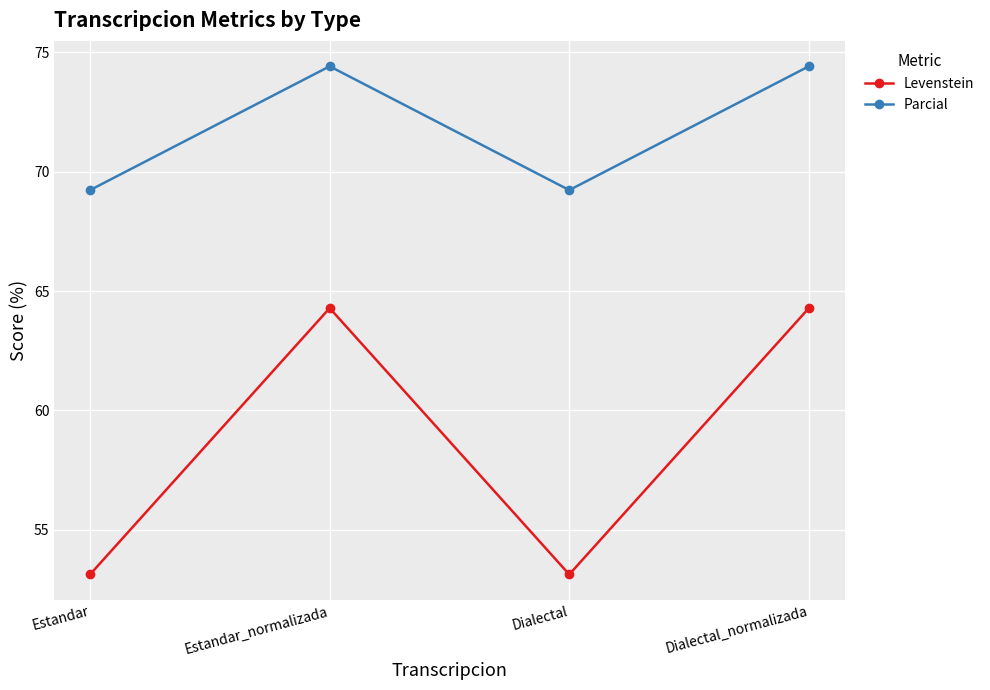

Which series has the largest range (max minus min)?

Levenstein